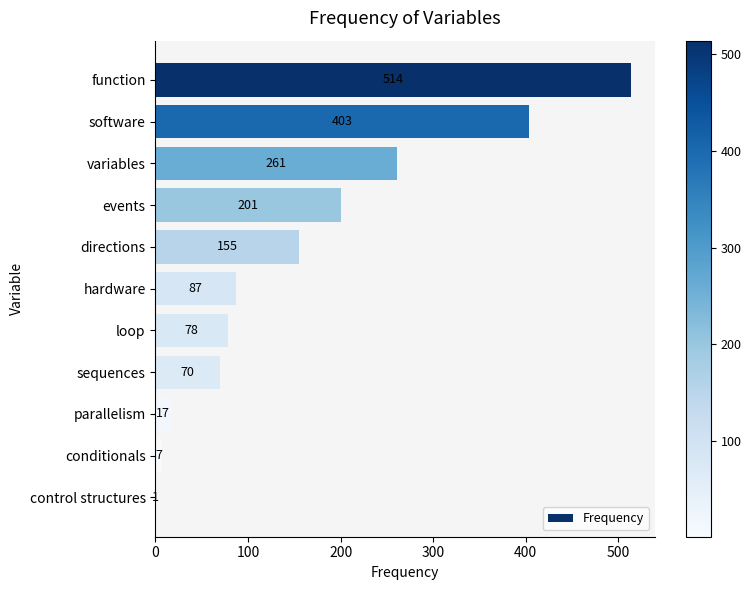

Count the number of data series in this chart.

1